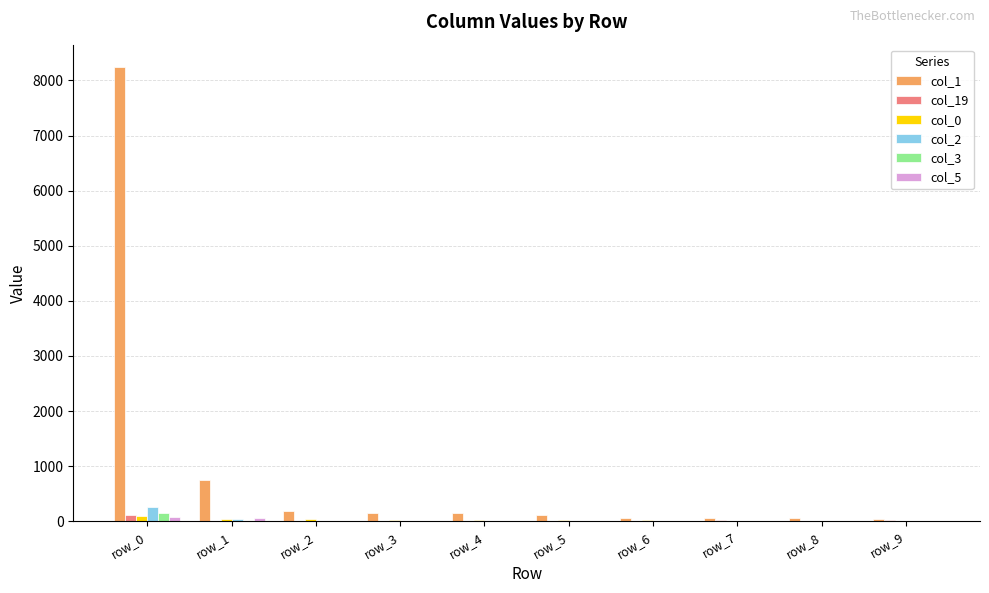

The col_19 series shows 118 at row_0. True or false?

True